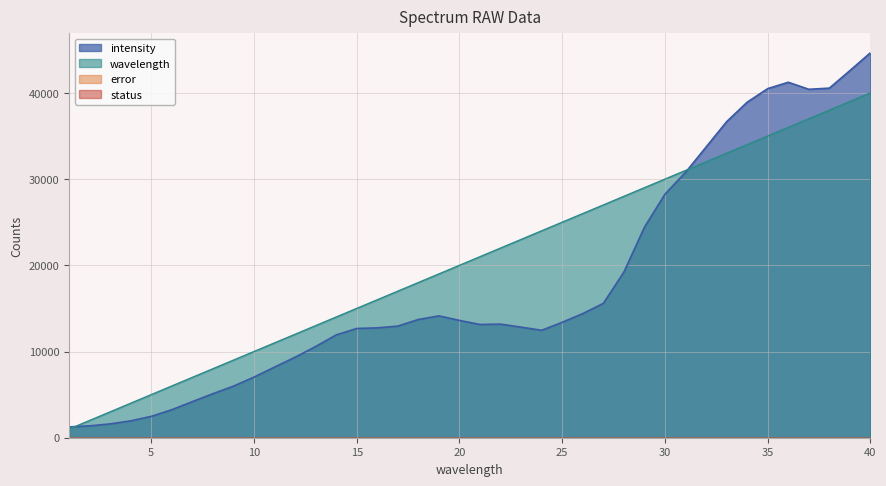

Between 3 and 34, which is larger?

34